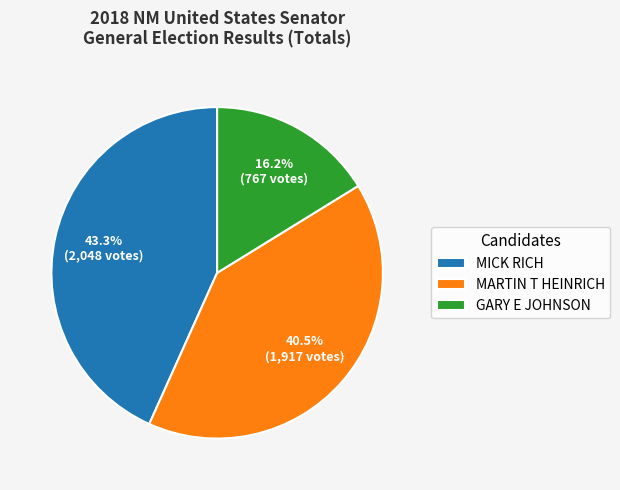

Is it true that MARTIN T HEINRICH is 28% of the pie?

False